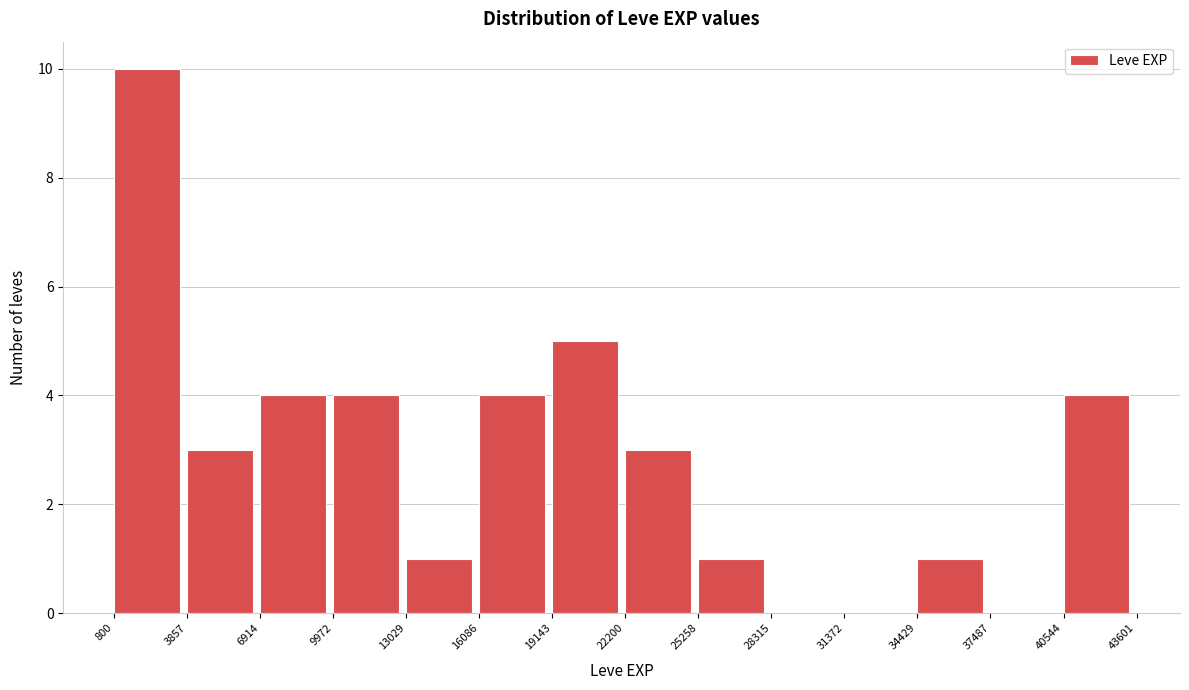

Reading left to right, list every bar in this chart as the range it spans on the x-axis followed by its height. The values are not printed on the chart, so give them approximately, as read against the axis.

800 to 3857: 10
3857 to 6914: 3
6914 to 9972: 4
9972 to 13029: 4
13029 to 16086: 1
16086 to 19143: 4
19143 to 22200: 5
22200 to 25258: 3
25258 to 28315: 1
28315 to 31372: 0
31372 to 34429: 0
34429 to 37487: 1
37487 to 40544: 0
40544 to 43601: 4